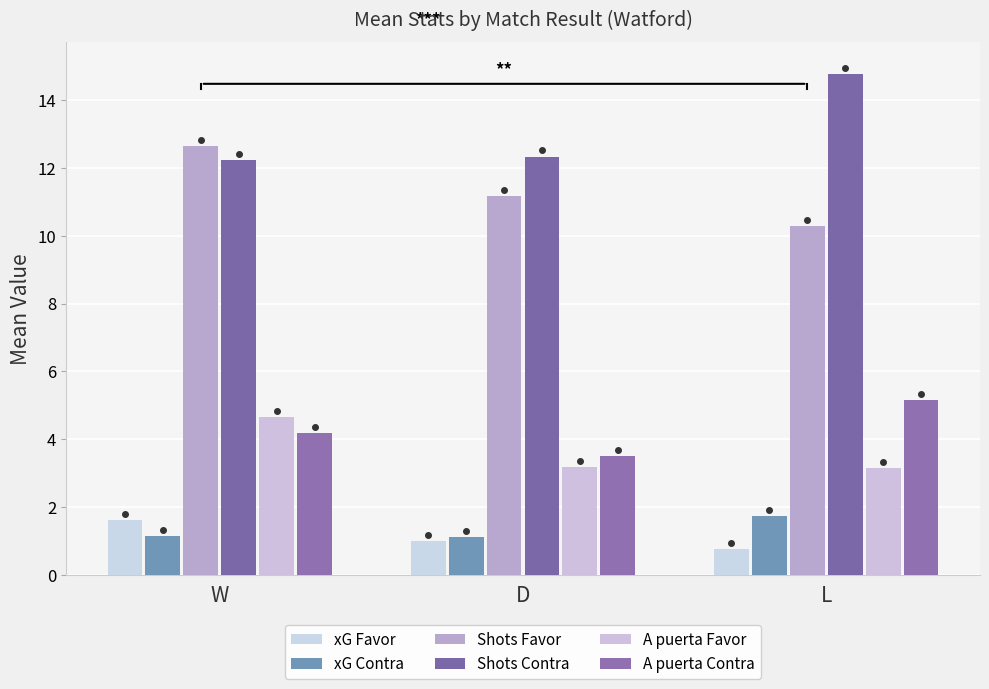

Between W and D, which is larger?

W